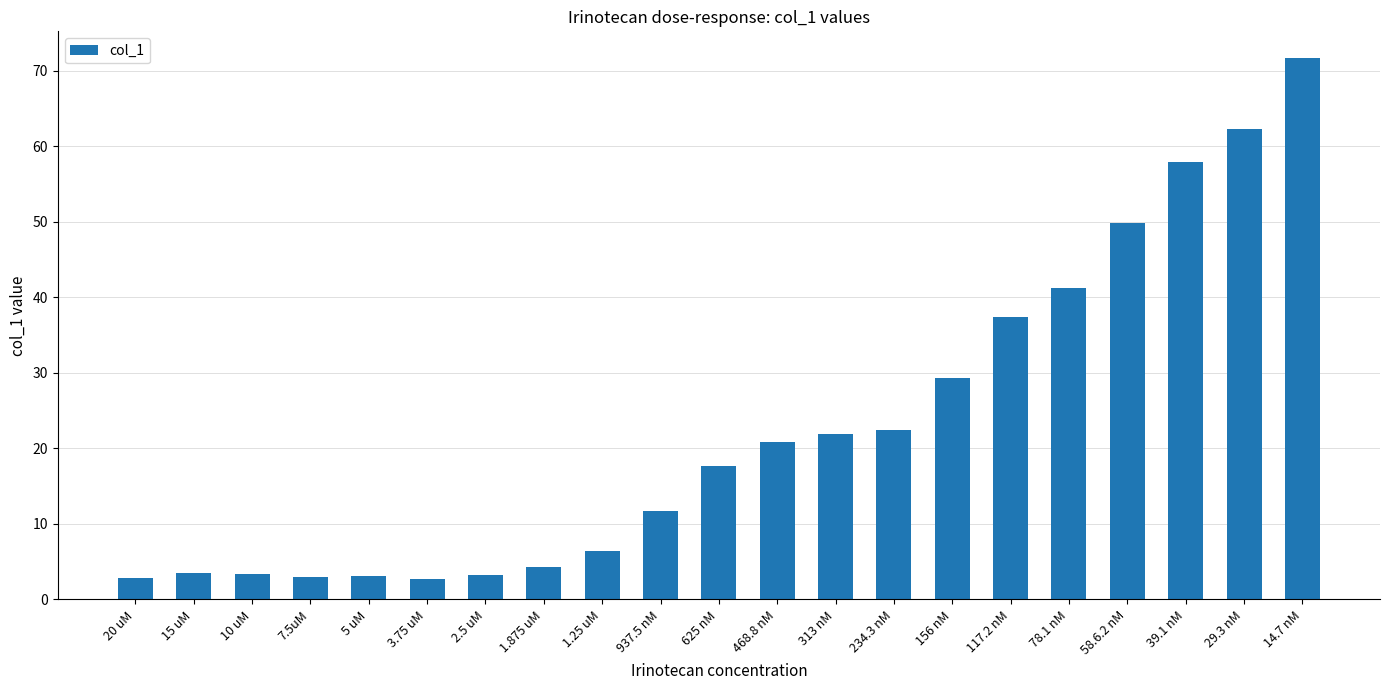

What is the ratio of the value at 468.8 nM to the value at 156 nM?

0.7